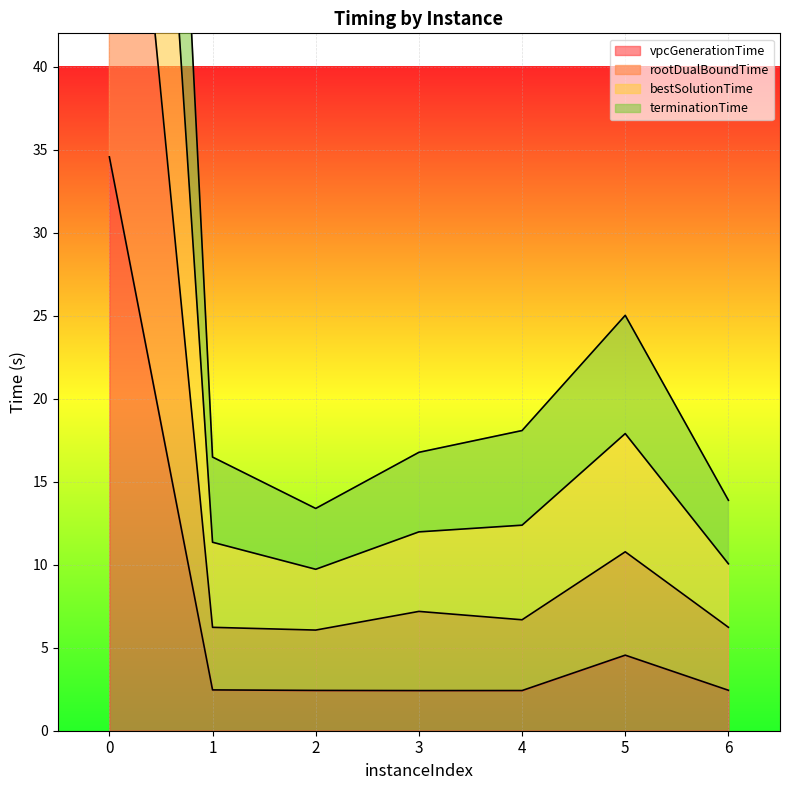

Count the number of data series in this chart.

4